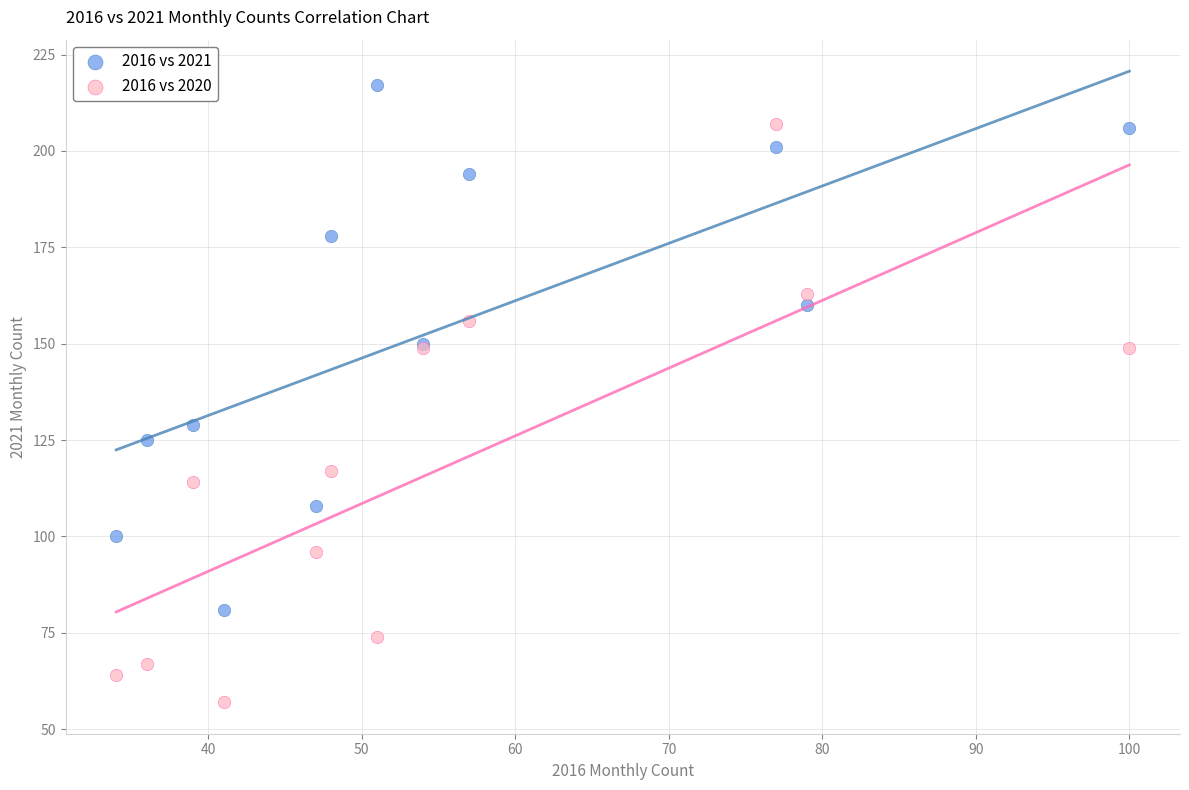

Across all series, what Y value is closest to 137?

129